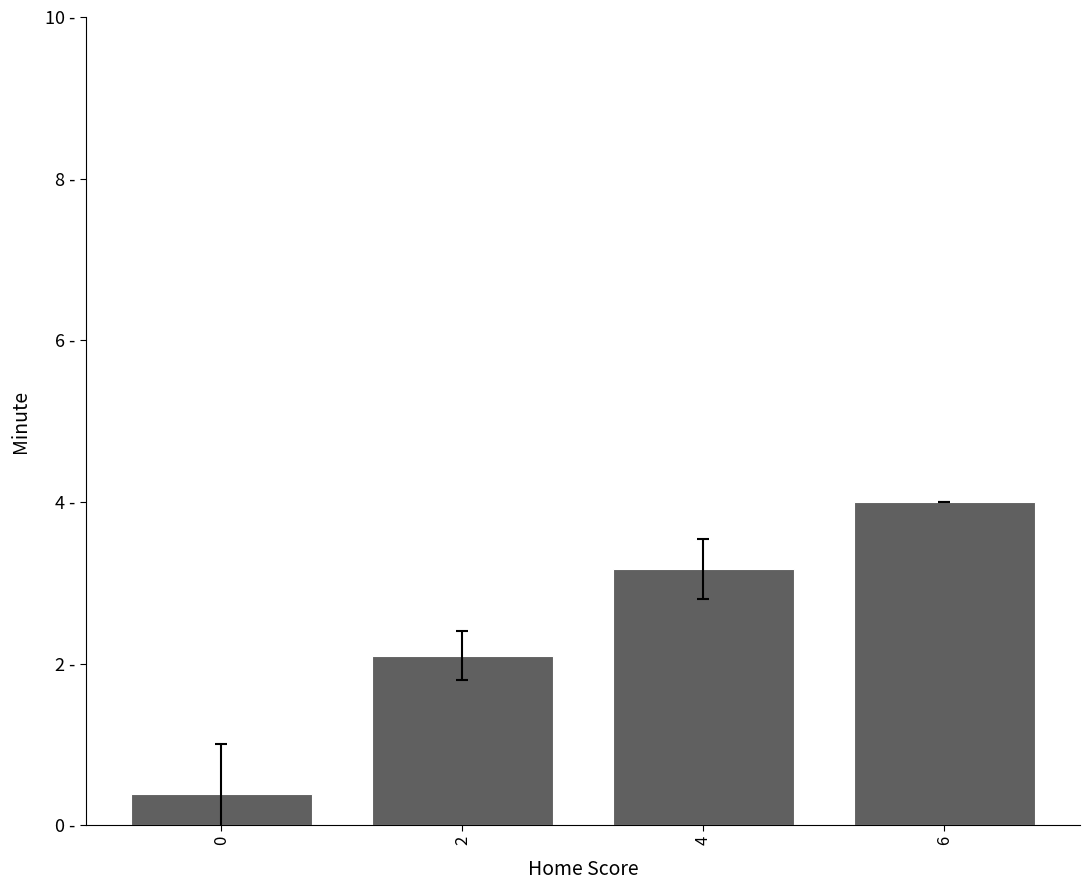

What is the difference between the second highest and second lowest values?

1.1